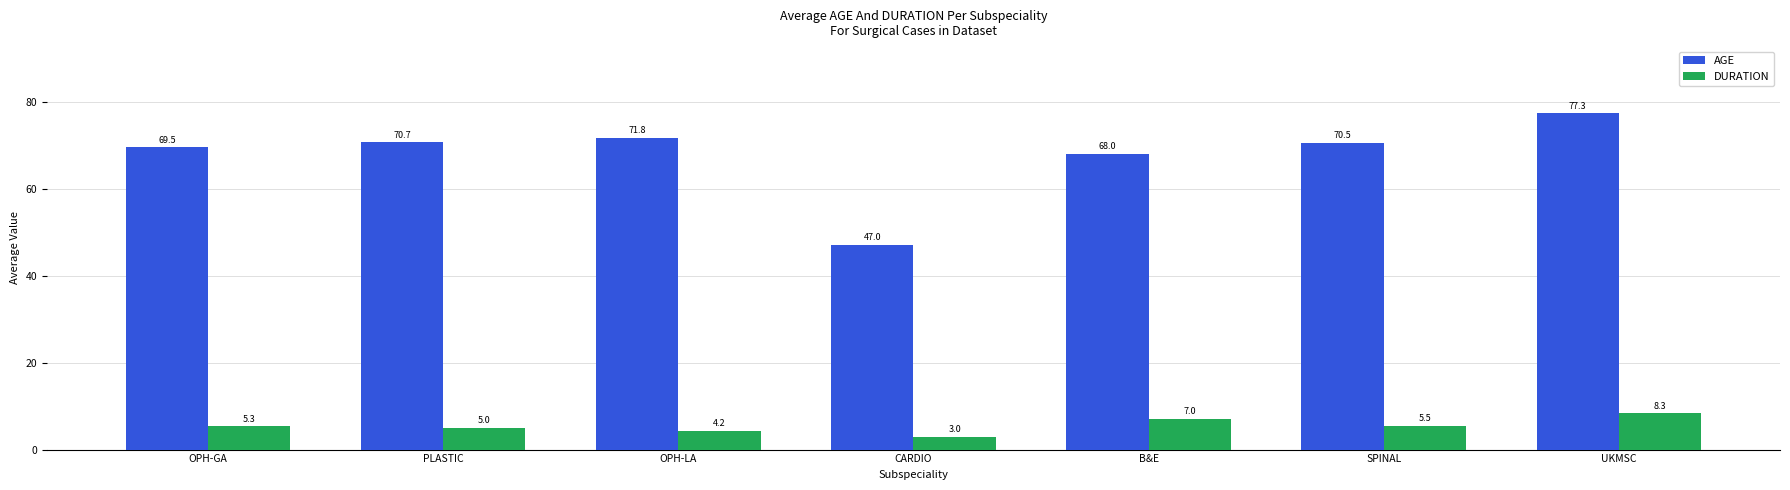

At how many categories does at least one series exceed 16?

7